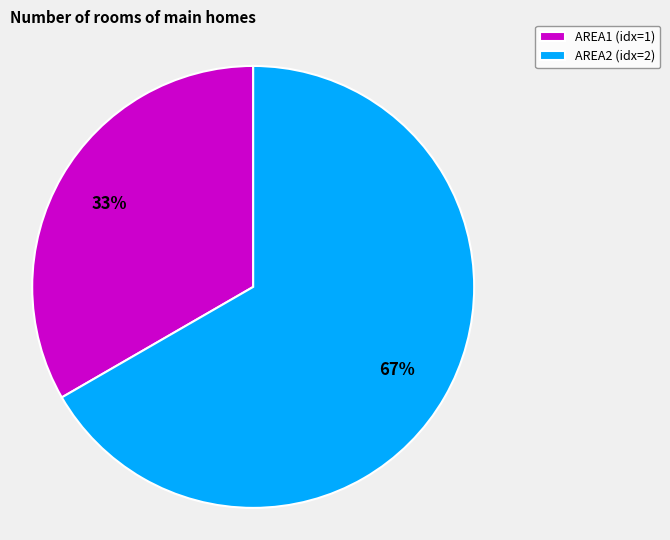

Which slice is the largest?

AREA2